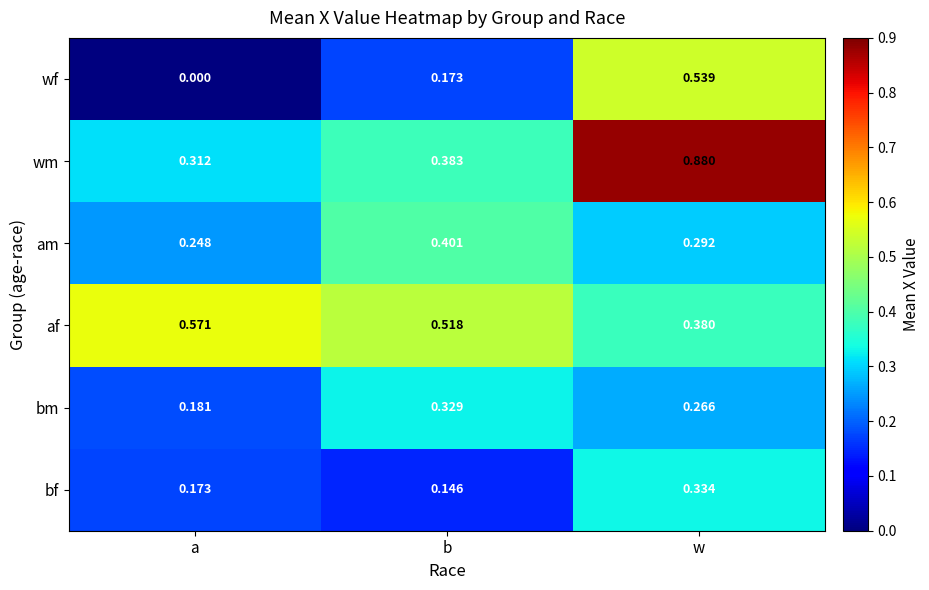

Which label corresponds to the largest value in the chart?

w